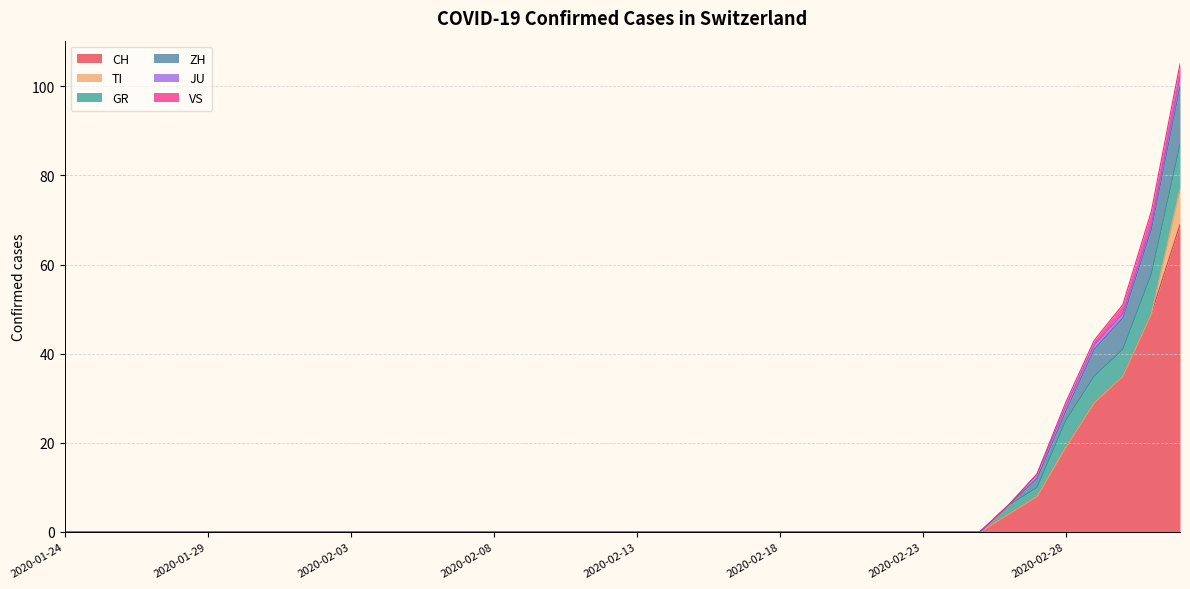

Is it true that CH equals 21 at 2020-02-04?

False